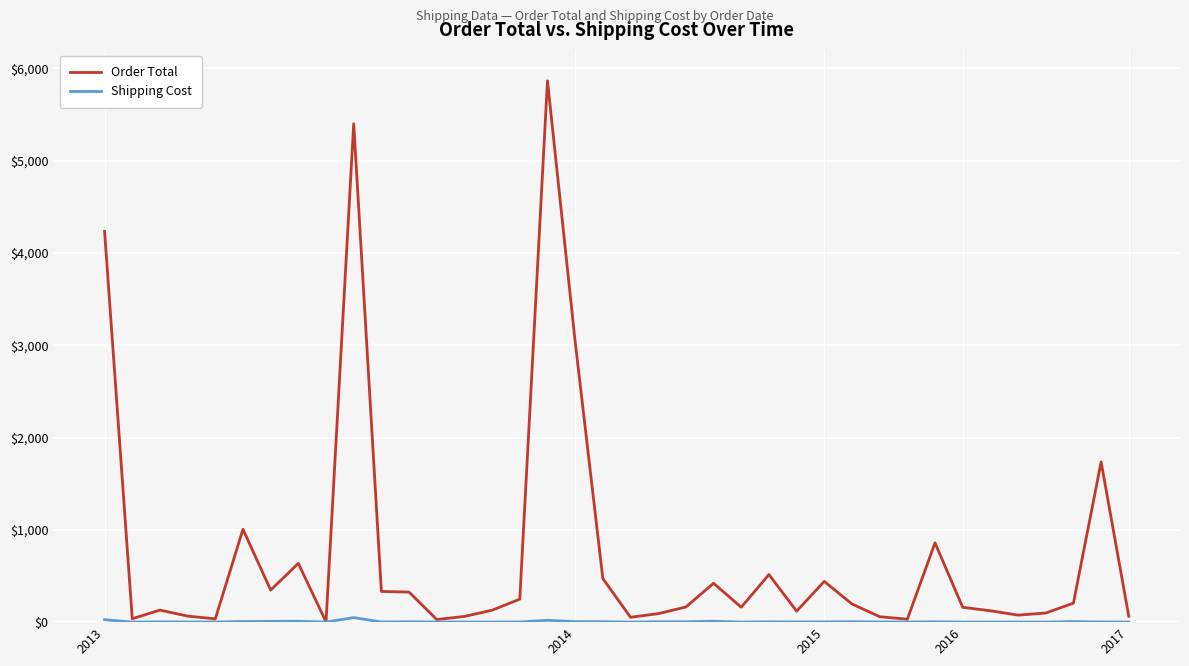

What is the maximum value for Order Total?

5865.4